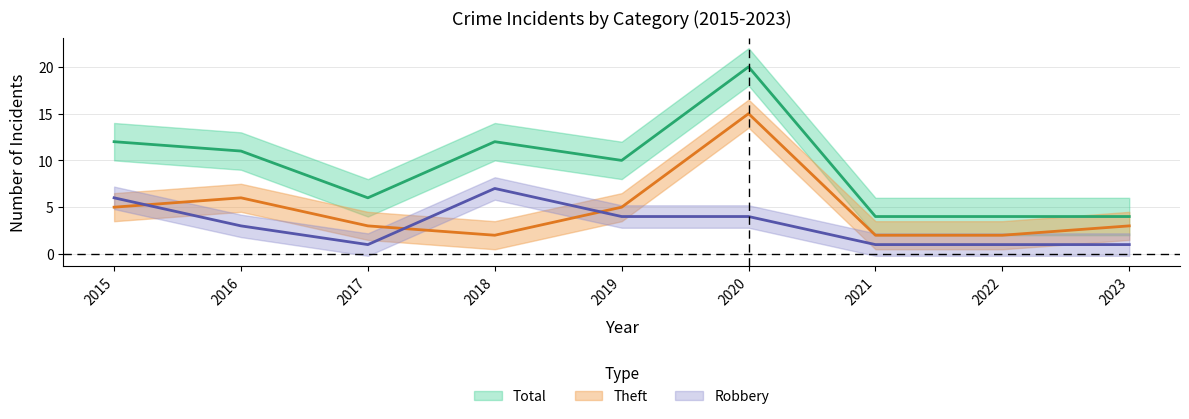

What is the difference between the maximum and second lowest values in the Theft series?

13